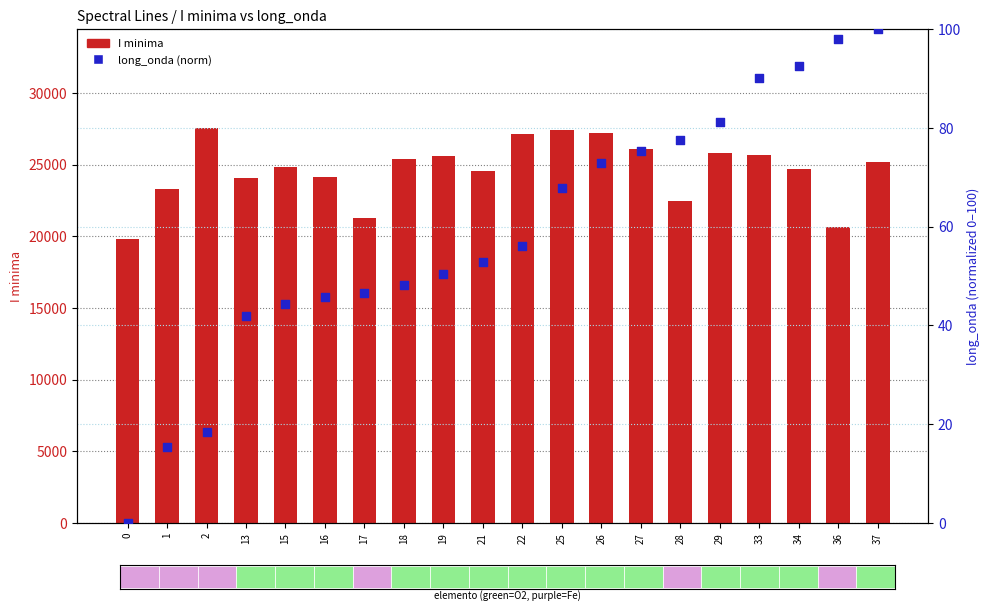

At which category is the sum across all series the highest?

2